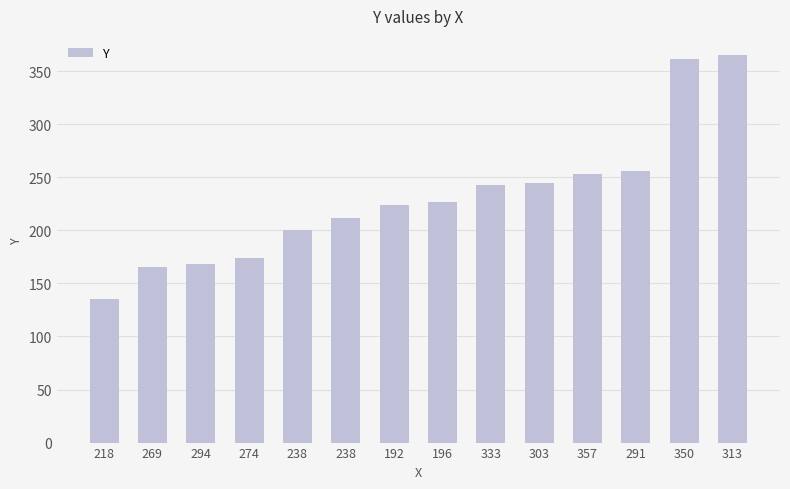

How many bars are there in total?

14